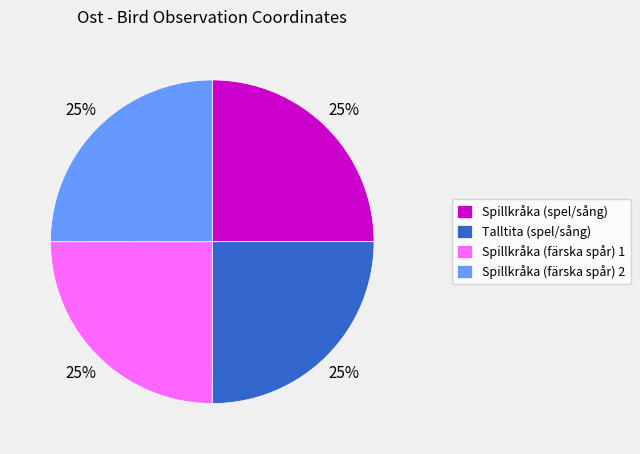

Approximately how many times larger is the value at Spillkråka (färska spår) 2 compared to Spillkråka (spel/sång)?

1.0